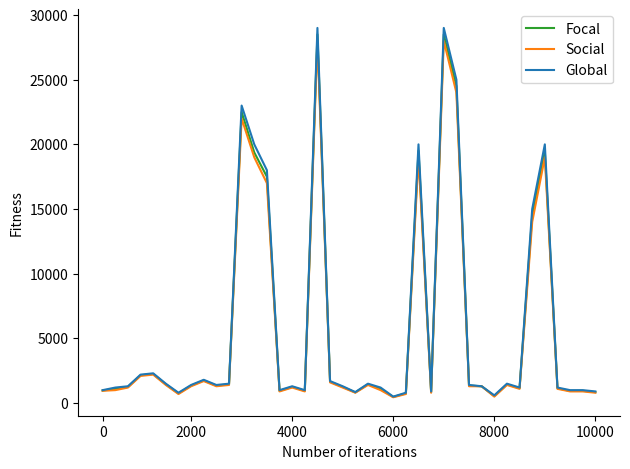

Which series has the largest range (max minus min)?

Global